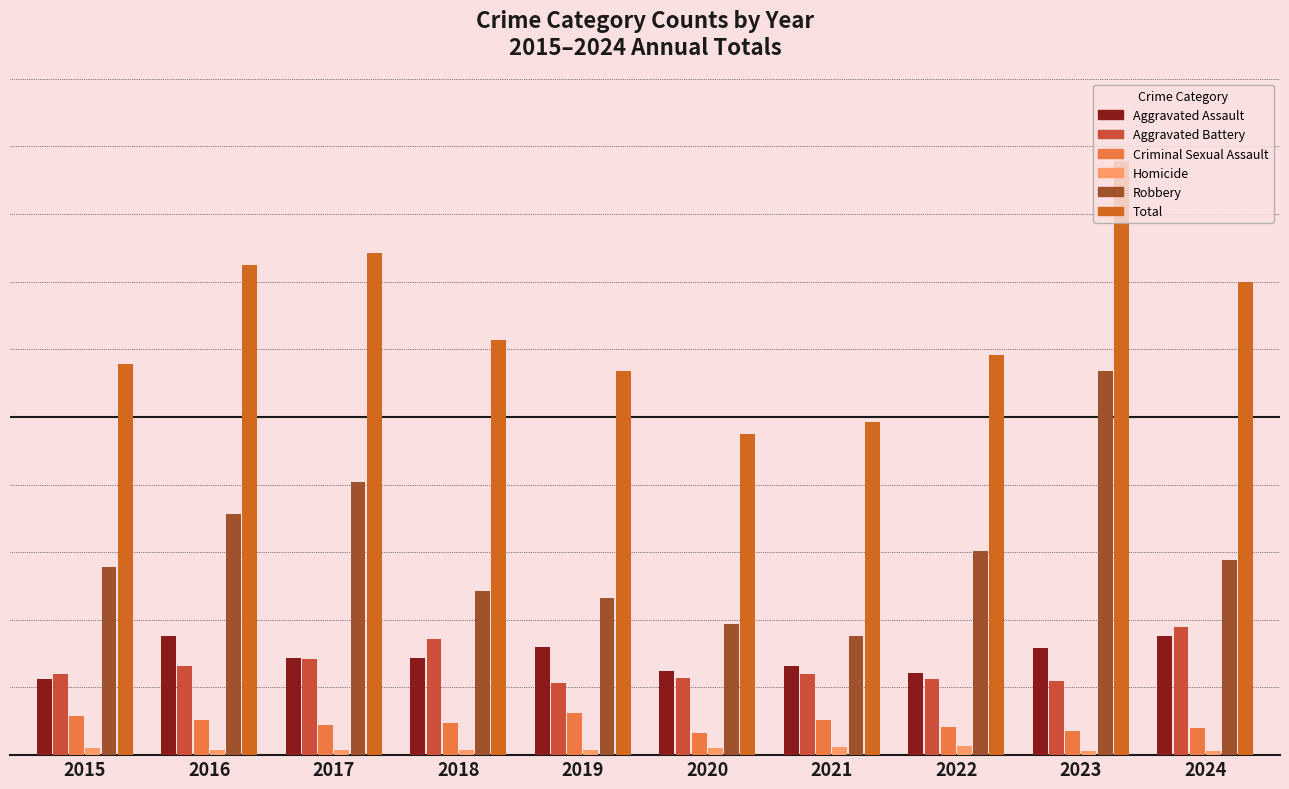

Are the bars grouped side by side (vs. stacked)?

Yes